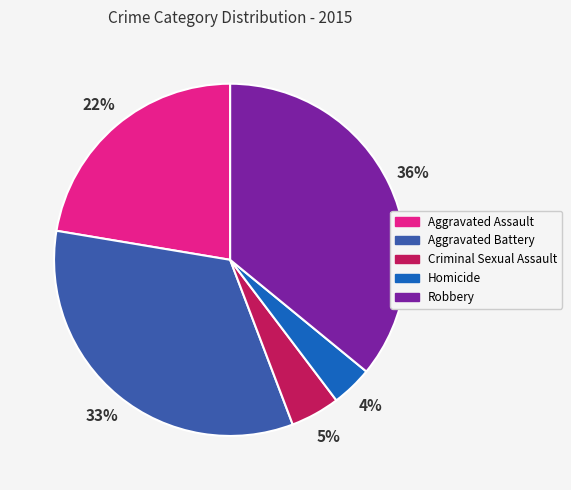

Count the number of slices in the pie.

5